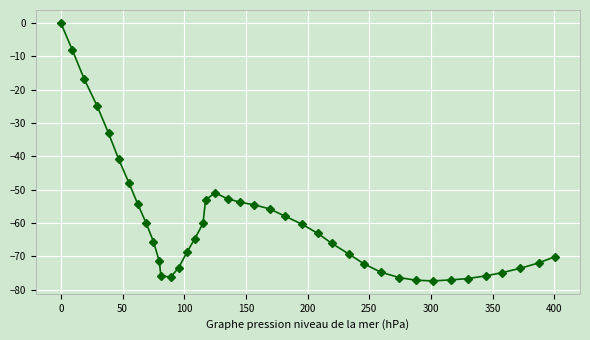

What is the value of the 2nd point from the left?

-8.2